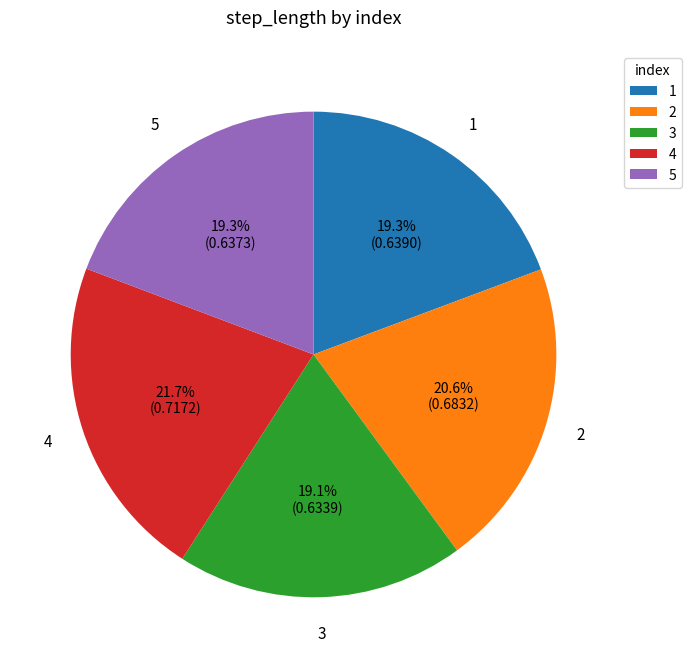

Which category has the biggest portion of the pie?

4